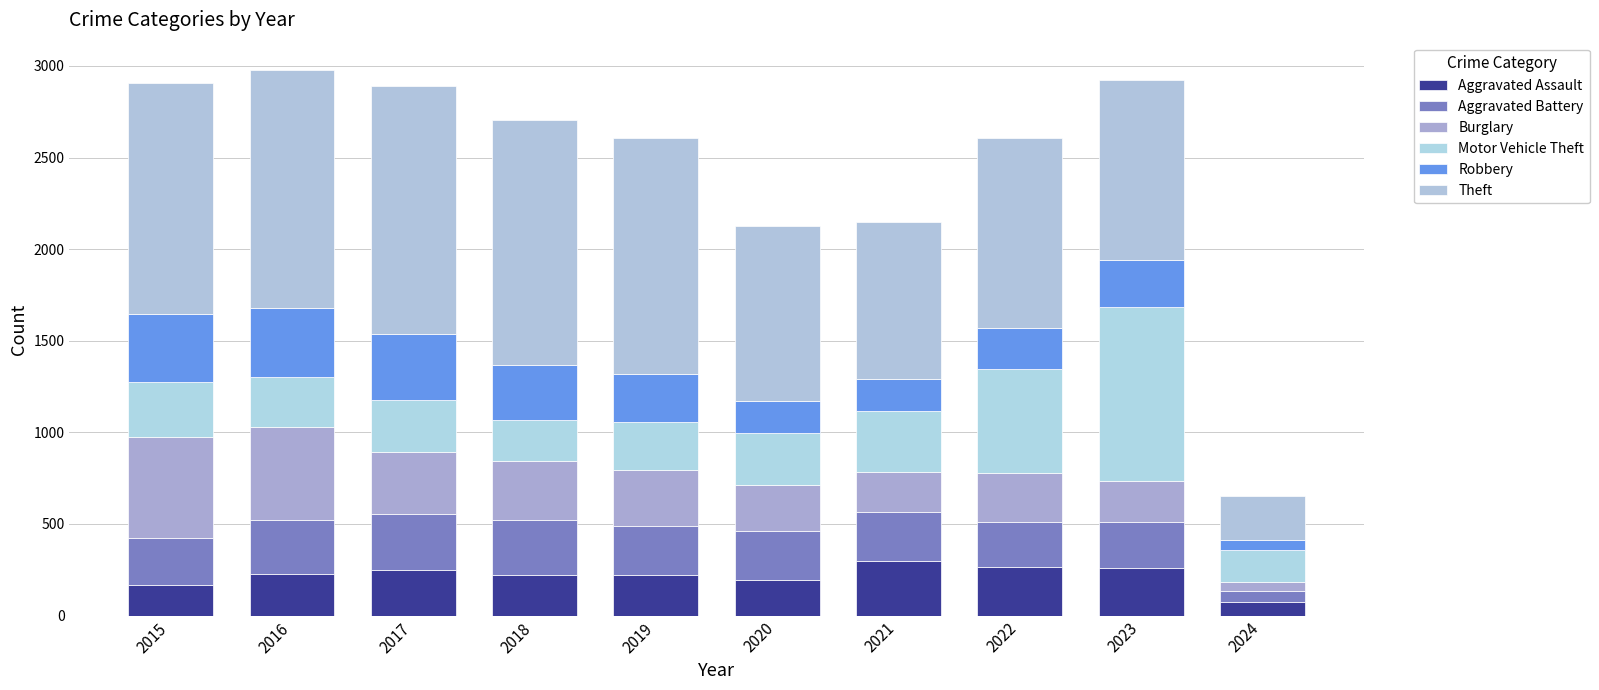

Are the bars grouped side by side (vs. stacked)?

No